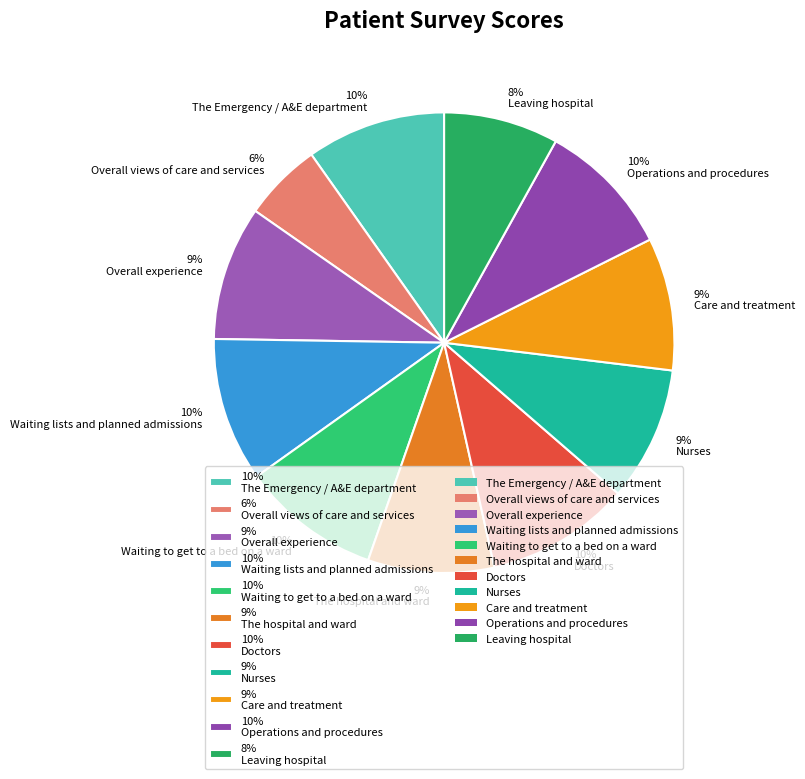

What percentage is the 8% Leaving hospital slice, to the nearest percent?

8%